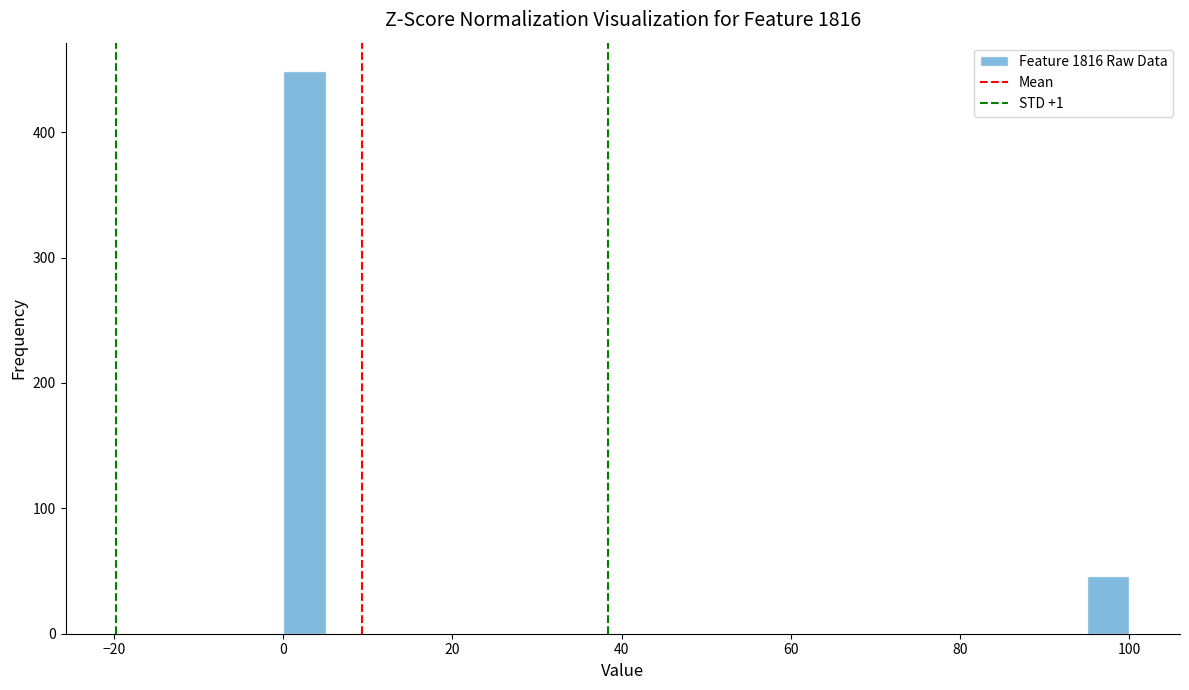

Read against the x-axis, roughly where is the centre of the tallest bar?

2